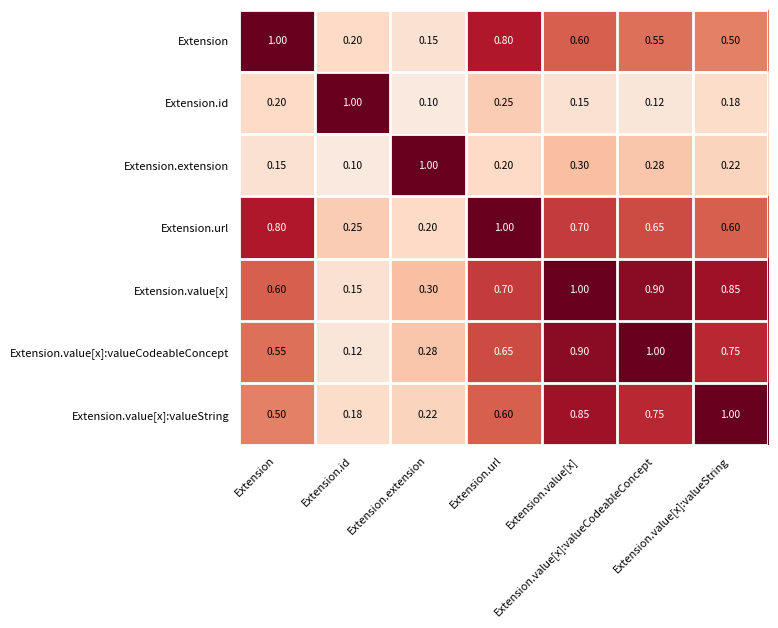

Count the number of categories in the chart.

7